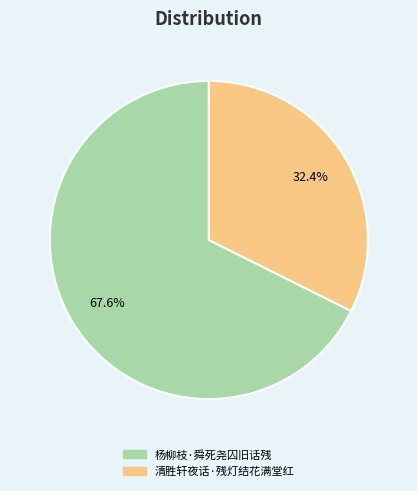

Which has a higher value, 杨柳枝·舜死尧囚旧话残 or 清胜轩夜话·残灯结花满堂红?

杨柳枝·舜死尧囚旧话残